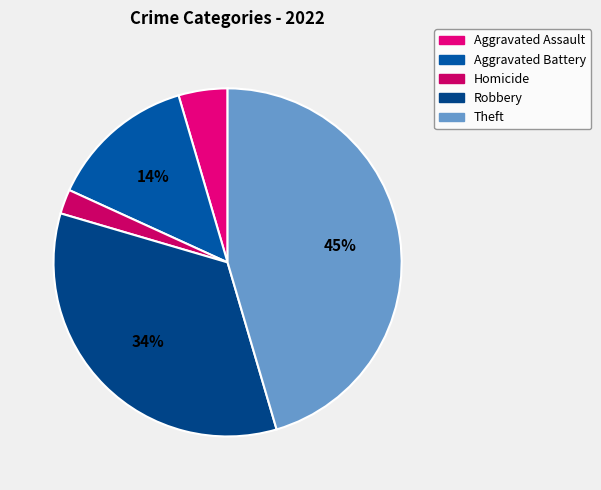

Count the number of slices in the pie.

5